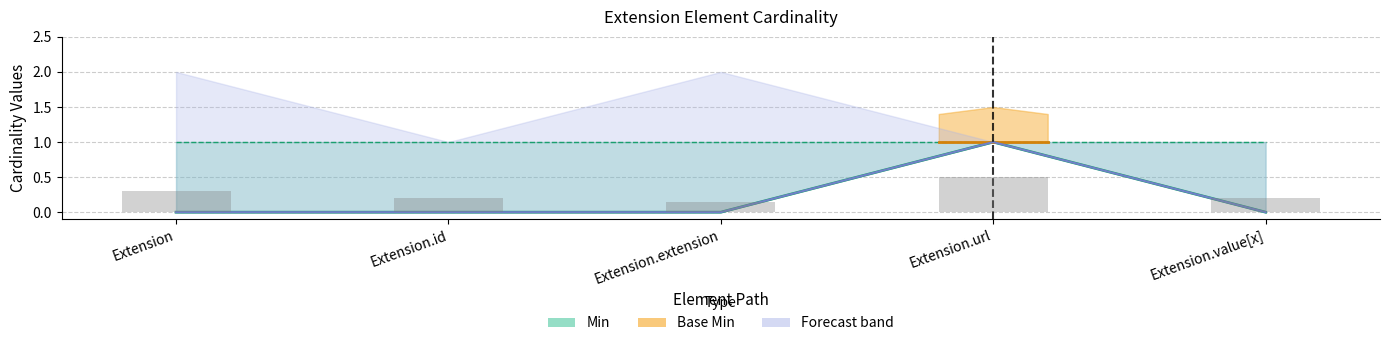

Are the bars grouped side by side (vs. stacked)?

Yes